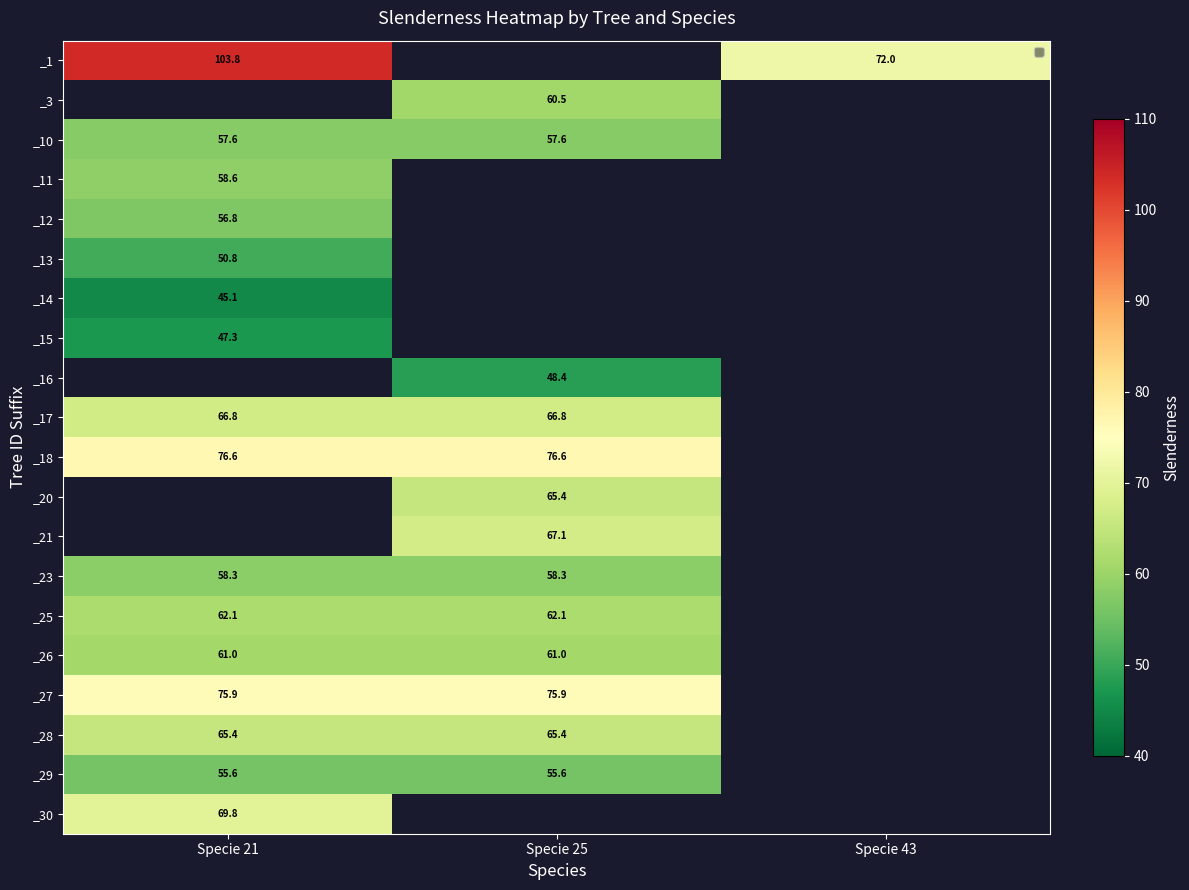

Between Specie 43 and Specie 21, which is larger?

Specie 21